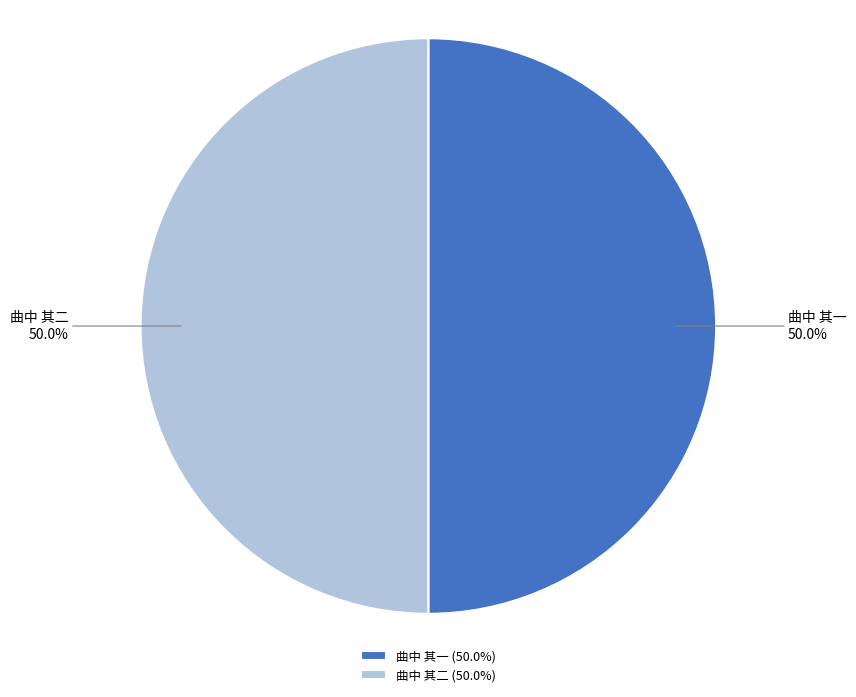

Do 曲中 其一 and 曲中 其二 together represent more than half of the pie?

Yes